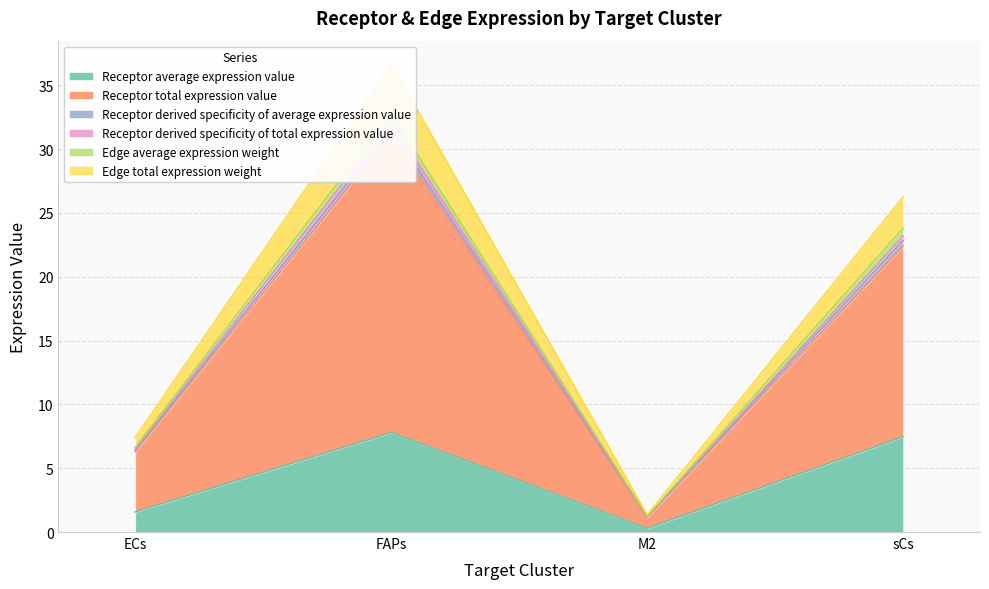

Does the chart display data point markers on the line(s)?

No